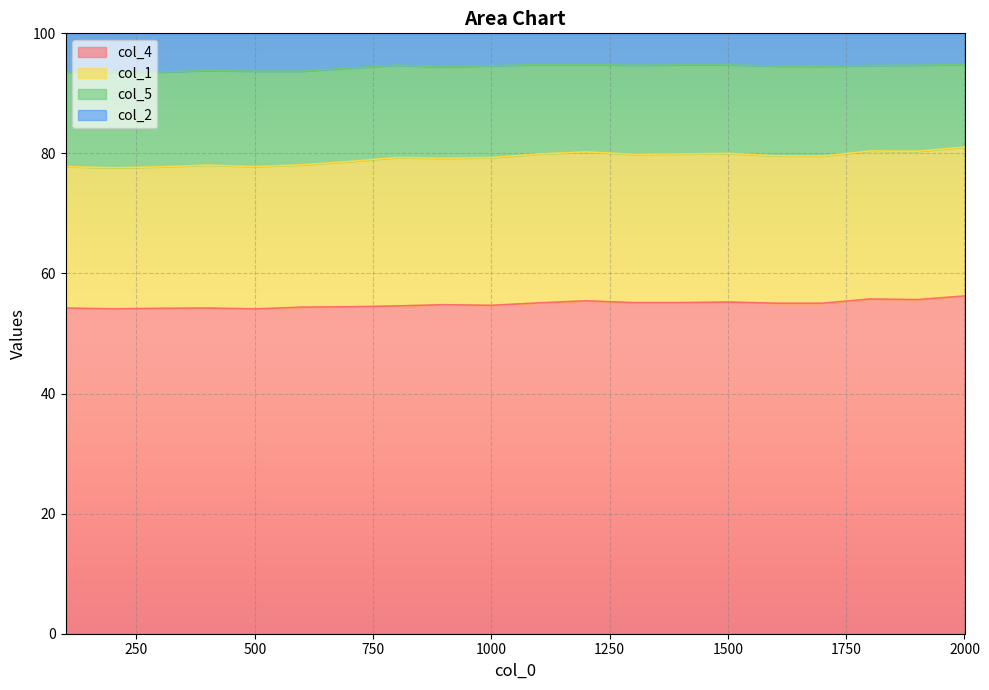

How many lines are shown in the chart?

4